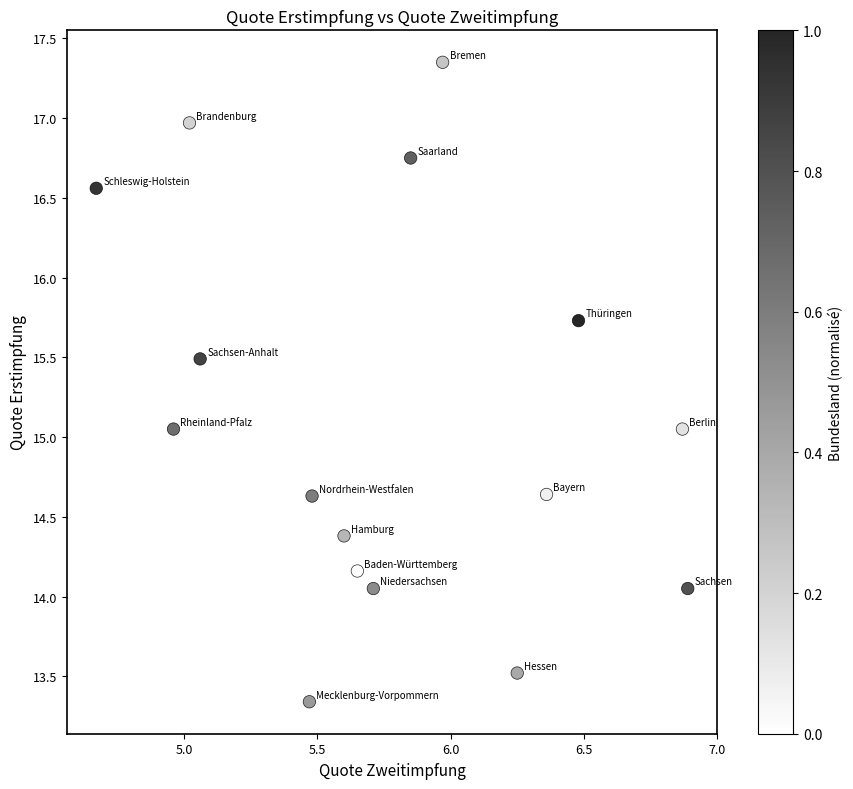

What is the range of Y values (max minus min)?

4.0